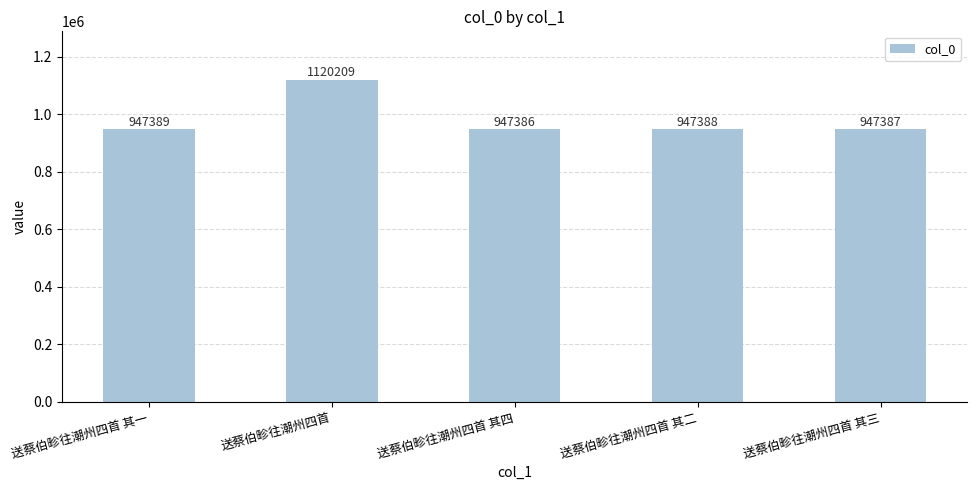

Which category has the highest value across all series?

送蔡伯畛往潮州四首